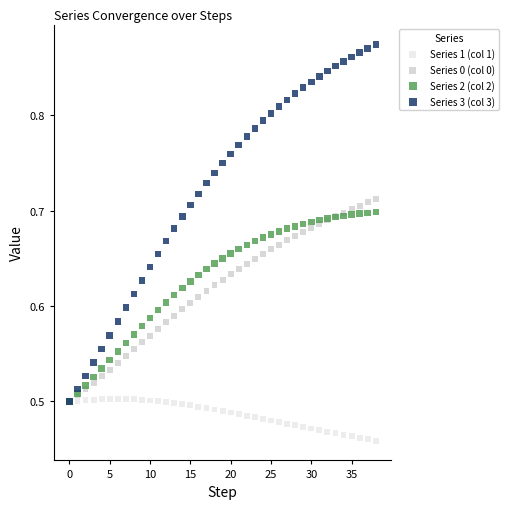

What are all the series names shown in the legend?

Series 1 (col 1), Series 0 (col 0), Series 2 (col 2), Series 3 (col 3)